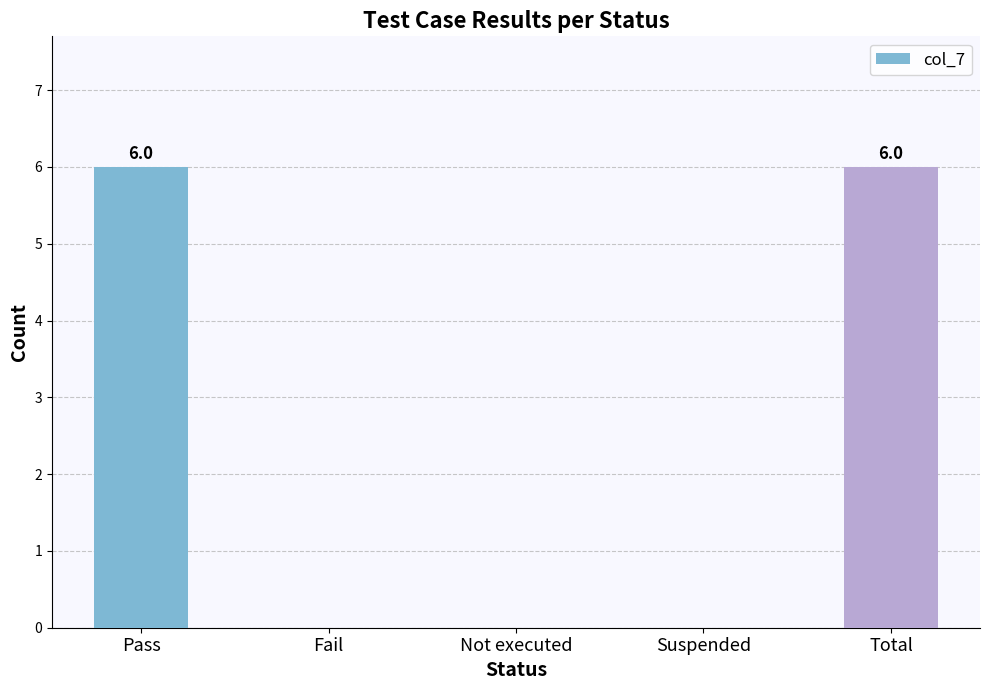

What is the greatest value displayed?

6